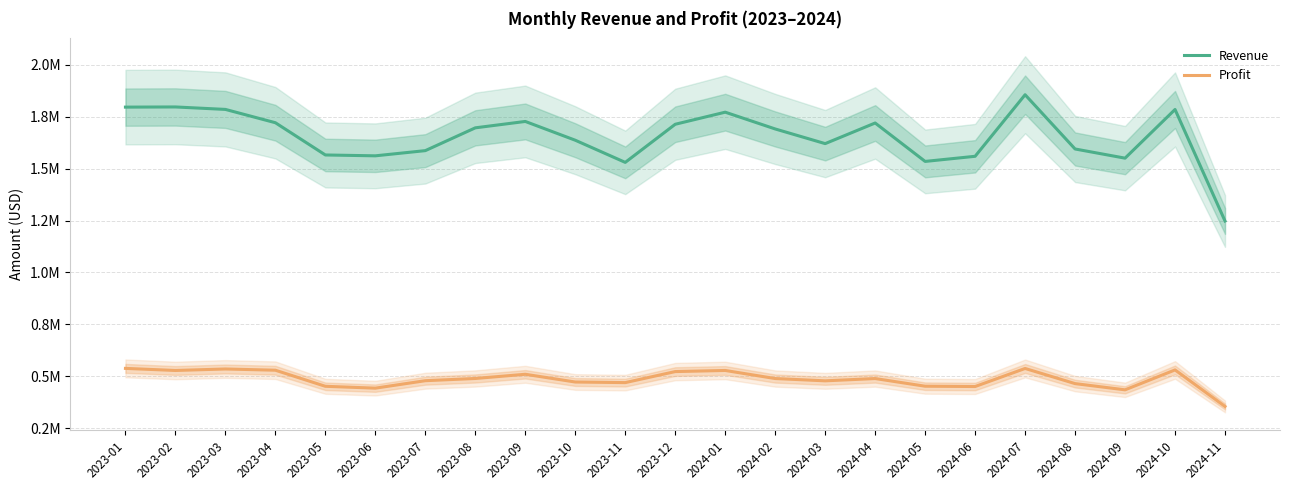

Does the chart have visible grid lines?

Yes